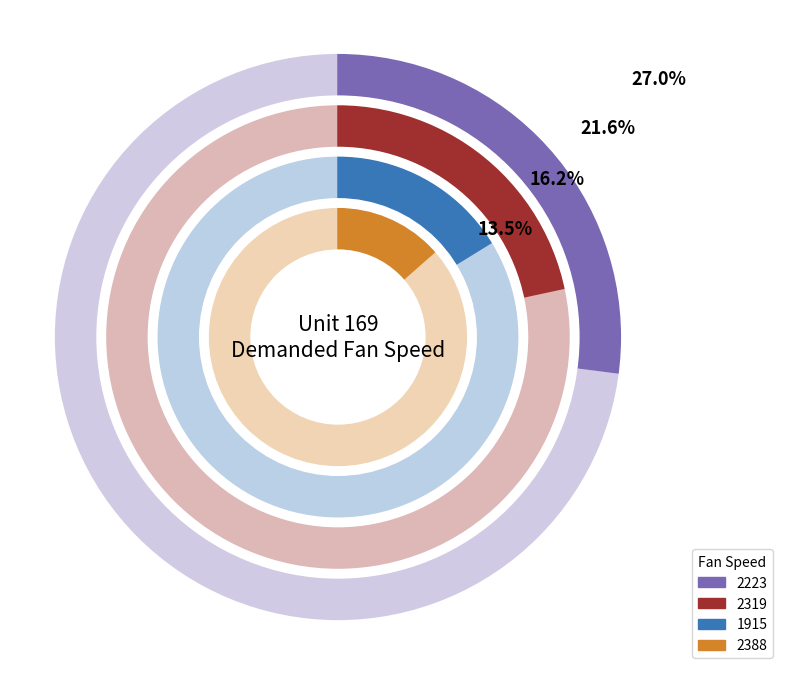

What percentage is the 2319 slice, to the nearest percent?

22%